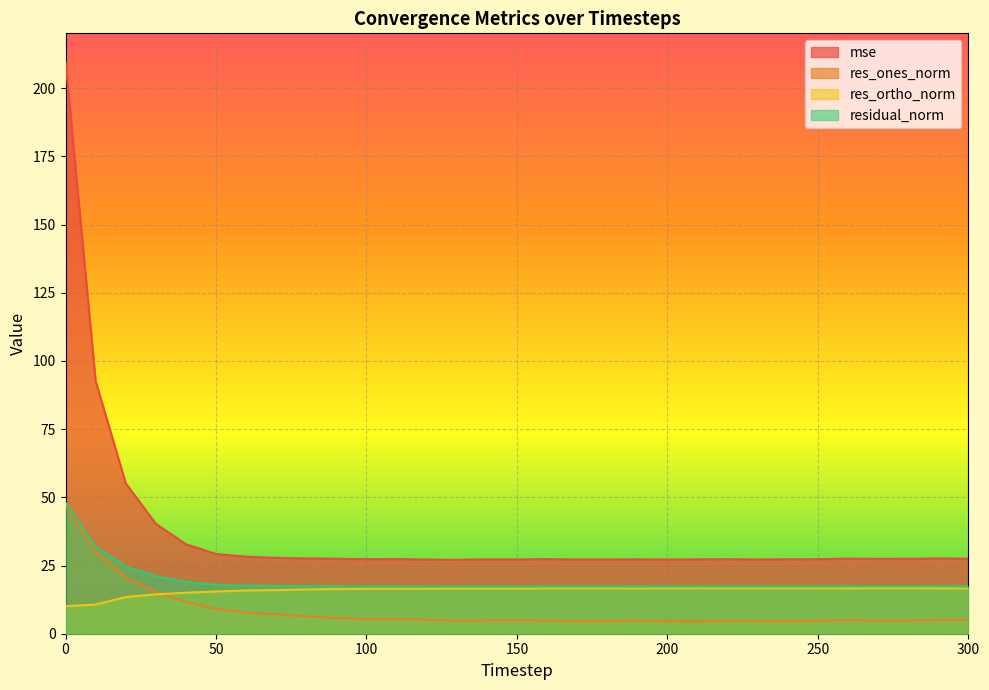

True or false: res_ones_norm and mse cross at least once.

False